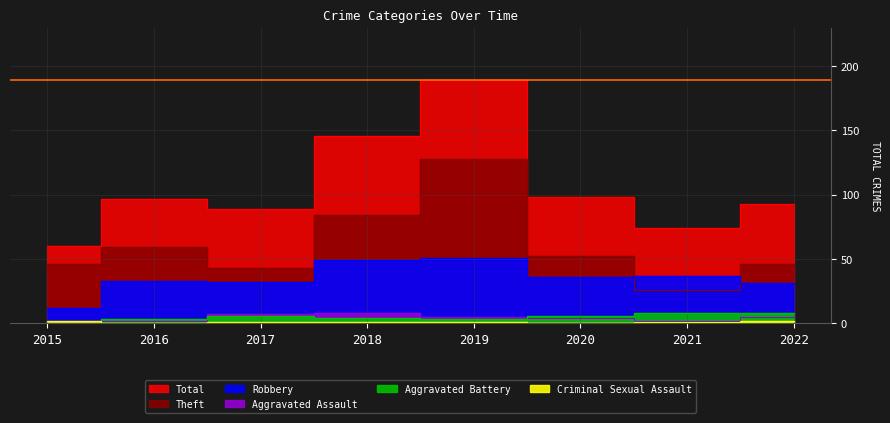

What is the difference between the second highest and second lowest values in the Criminal Sexual Assault series?

2